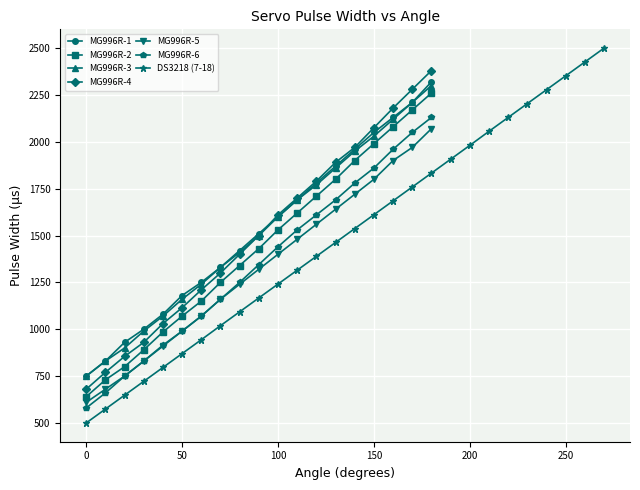

At which category is the sum across all series the highest?

180